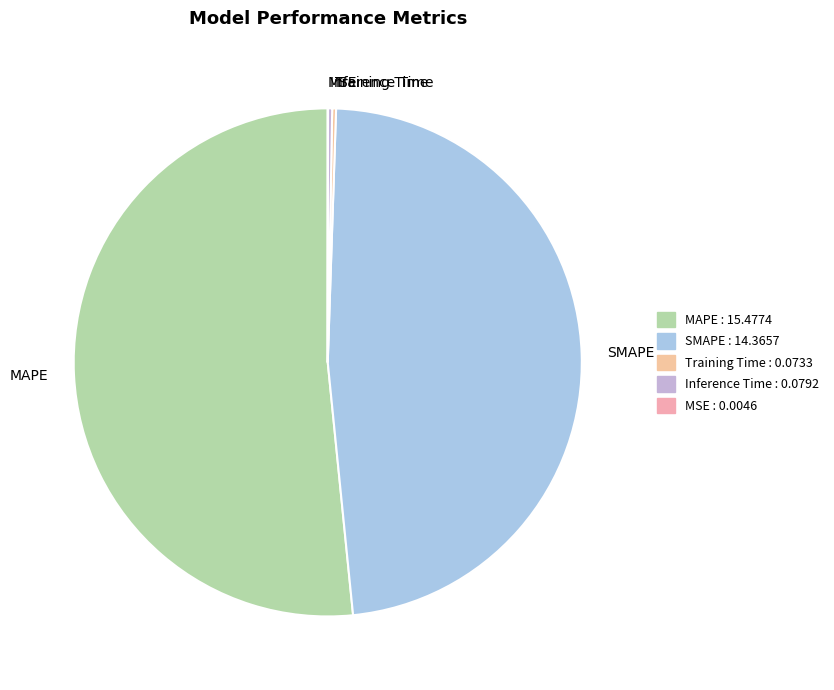

Is the sum of SMAPE and MAPE greater than half?

Yes